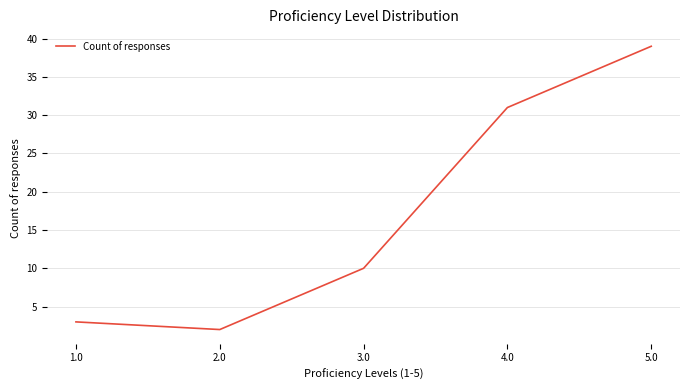

How many interior local valleys (lower than both neighbors) does the data have?

1